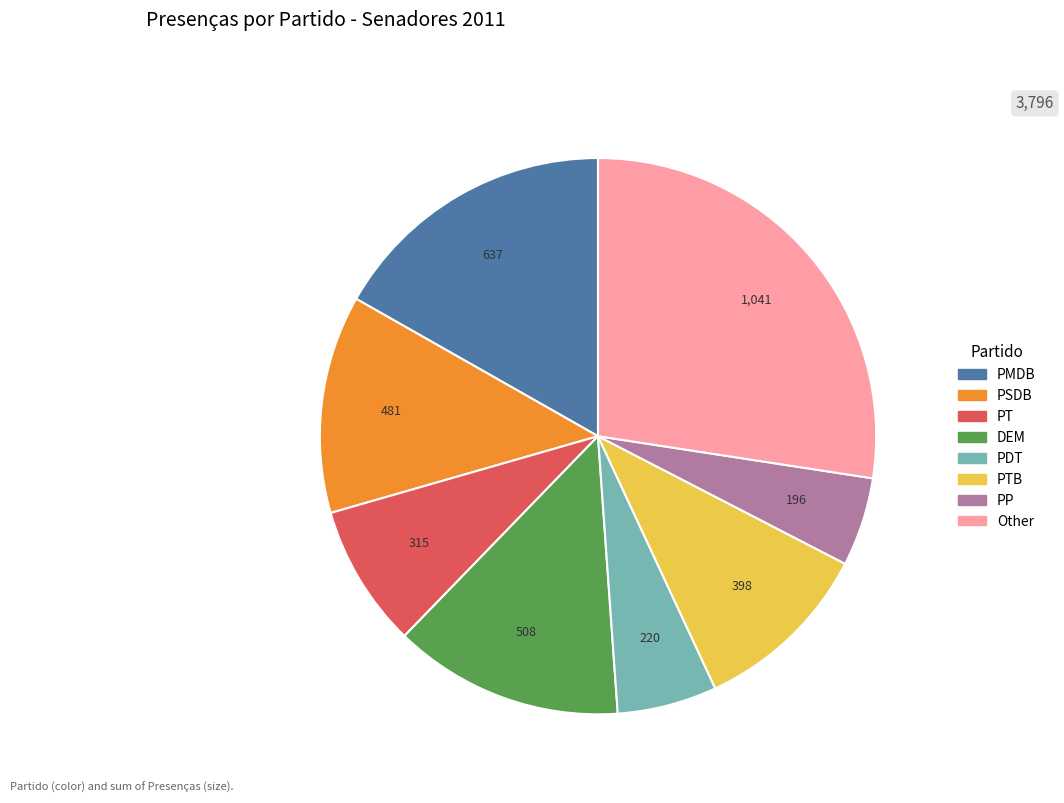

Is there a majority slice in this chart?

No